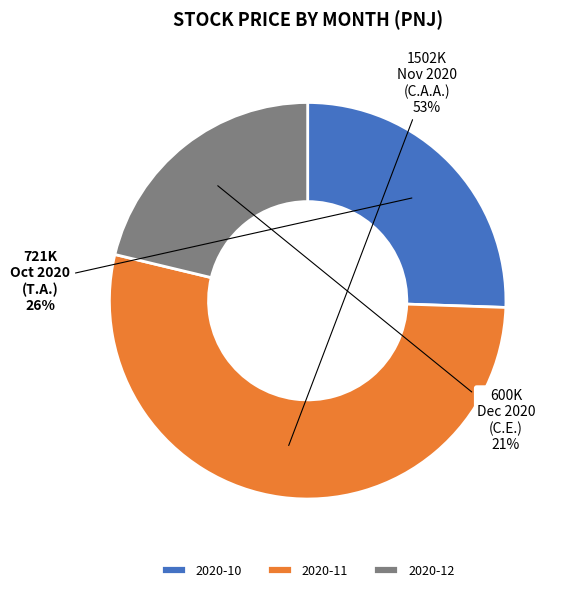

Between 2020-10 and 2020-11, which is larger?

2020-11